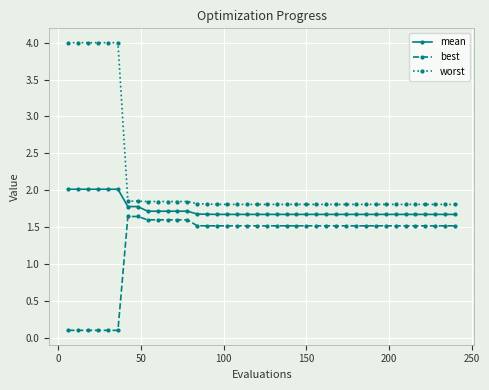

What is the difference between the maximum and minimum values in the best series?

1.5